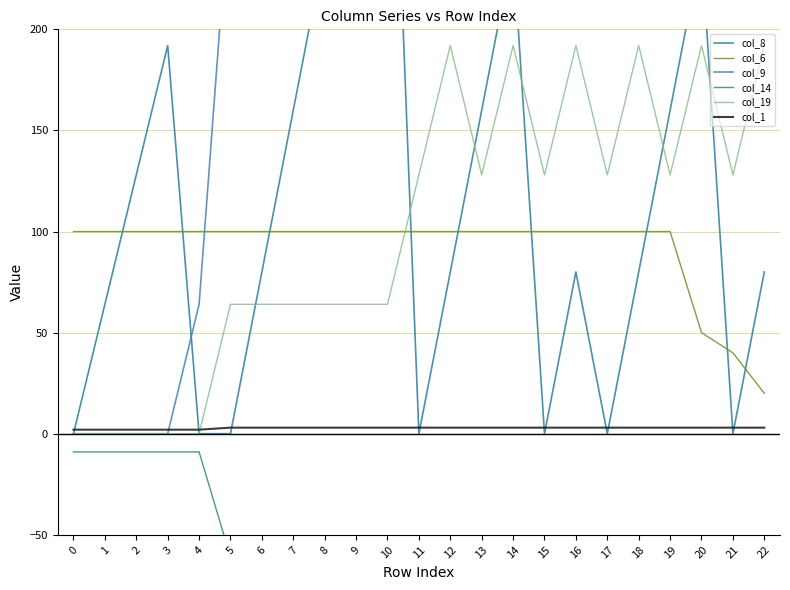

What is the spread (max minus min) of values at 21?

333